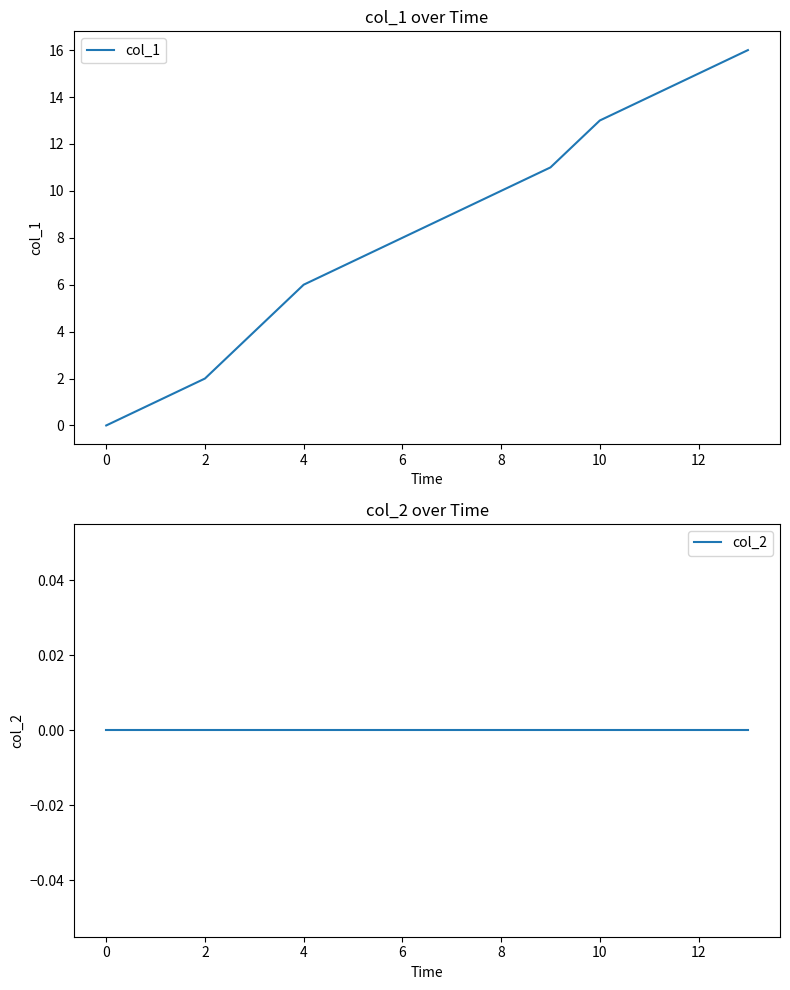

What is the total value across all series at 11?

14